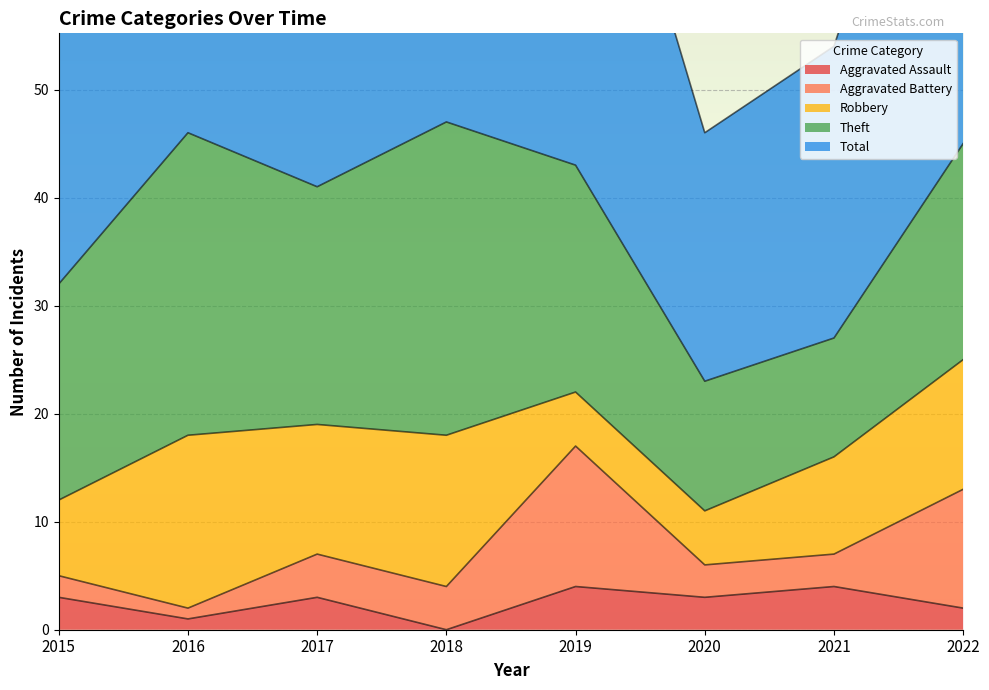

Where is the first local maximum for Aggravated Assault?

2017